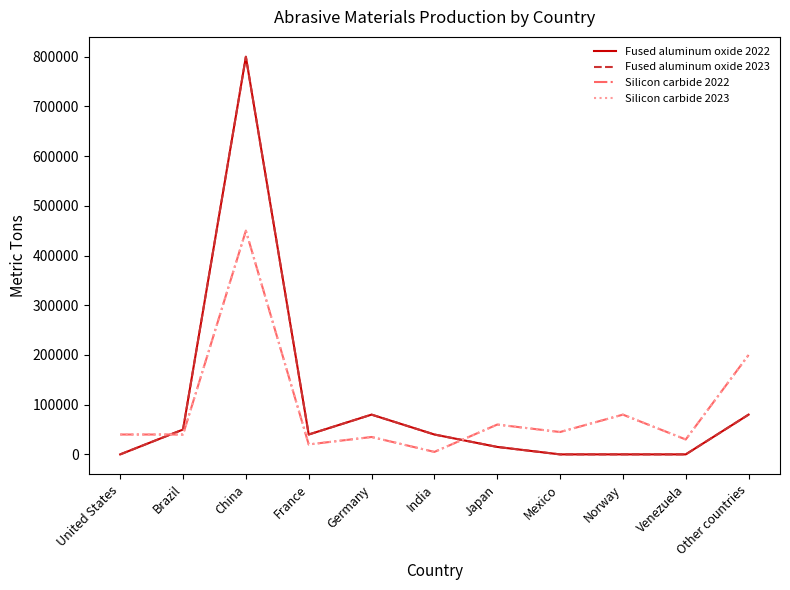

Does the chart have visible grid lines?

No